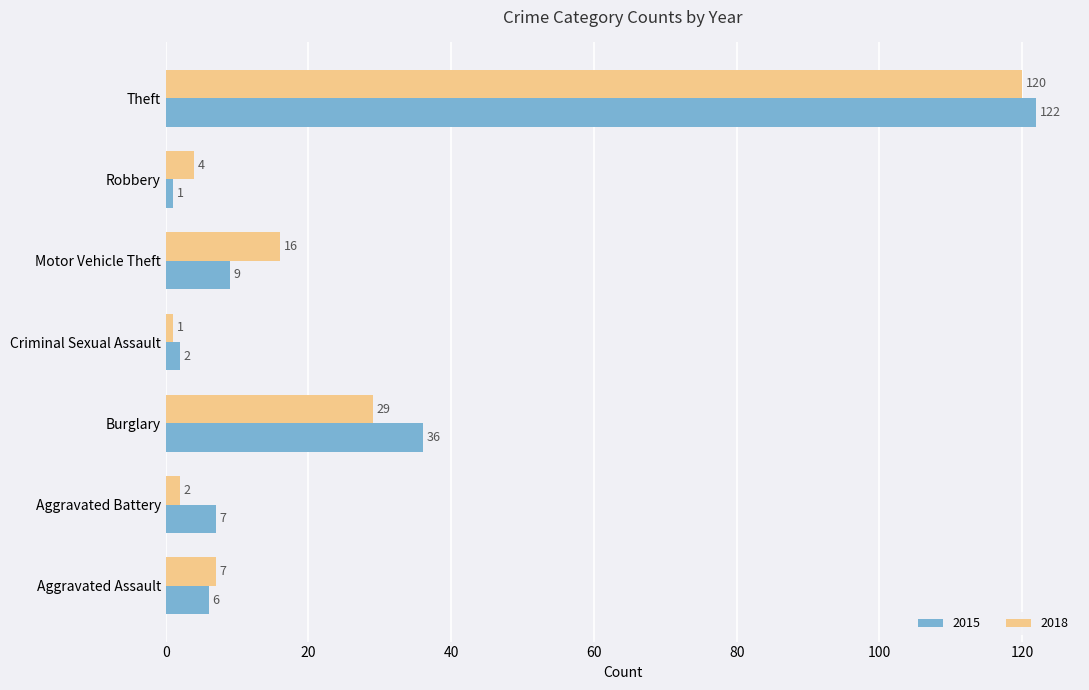

What are all the series names shown in the legend?

2015, 2018